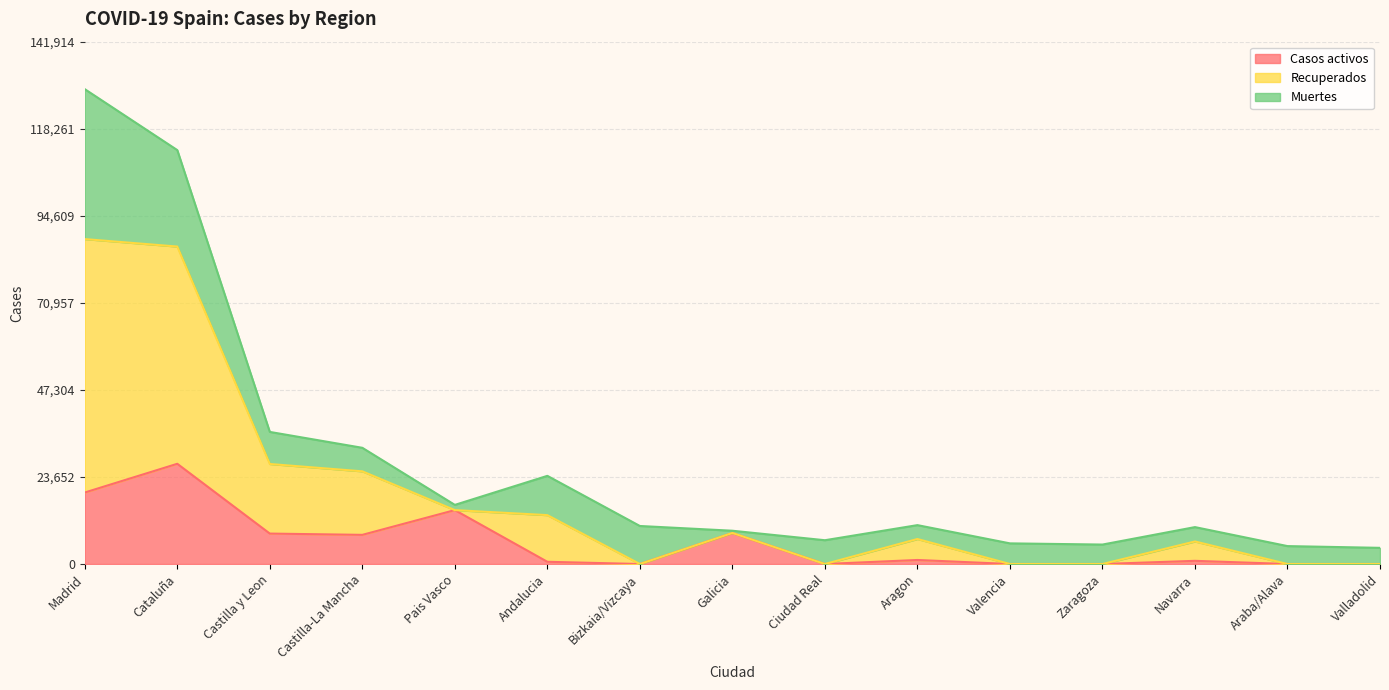

Which series has the largest range (max minus min)?

Recuperados